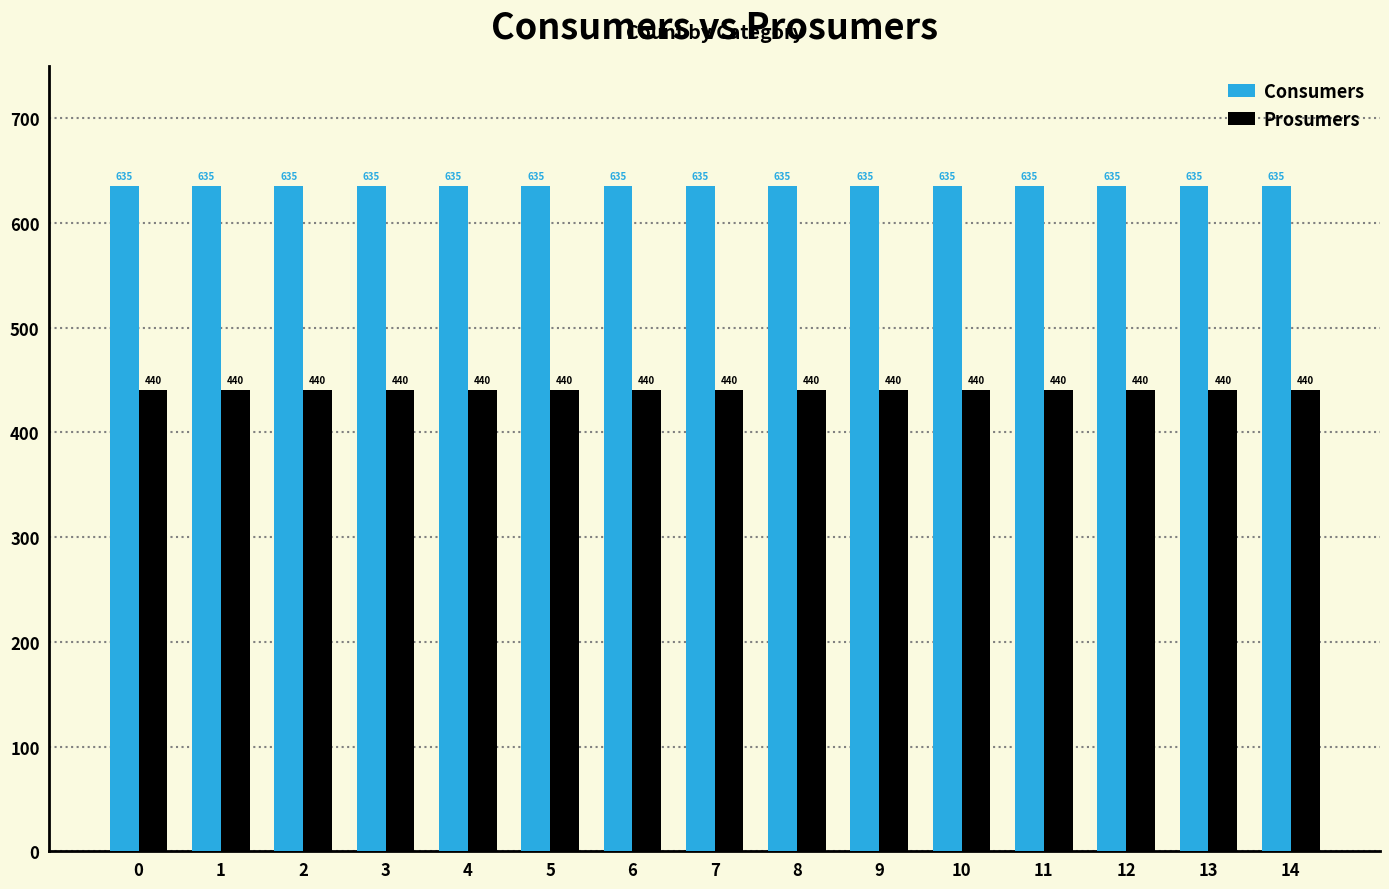

Reading left to right, what are all the values shown in this chart?

Consumers: 635	635	635	635	635	635	635	635	635	635	635	635	635	635	635
Prosumers: 440	440	440	440	440	440	440	440	440	440	440	440	440	440	440